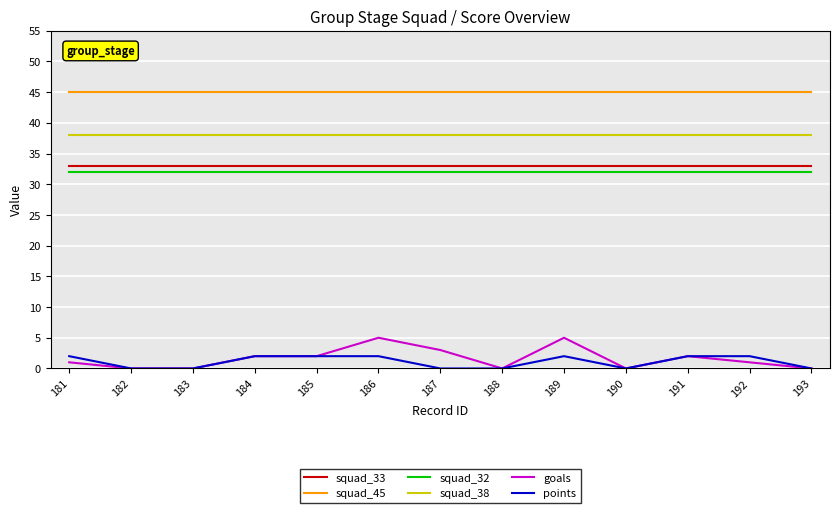

What is the average value of the squad_33 series?

33